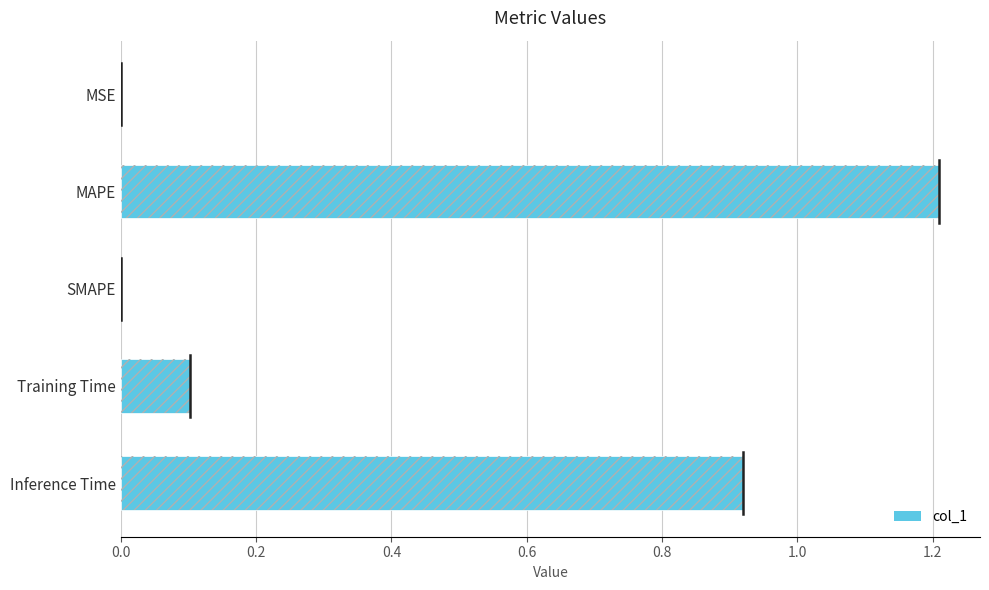

Reading left to right, list all the values displayed in this chart.

0.0=0.0	0.2=1.2	0.4=0.0	0.6=0.1	0.8=0.9